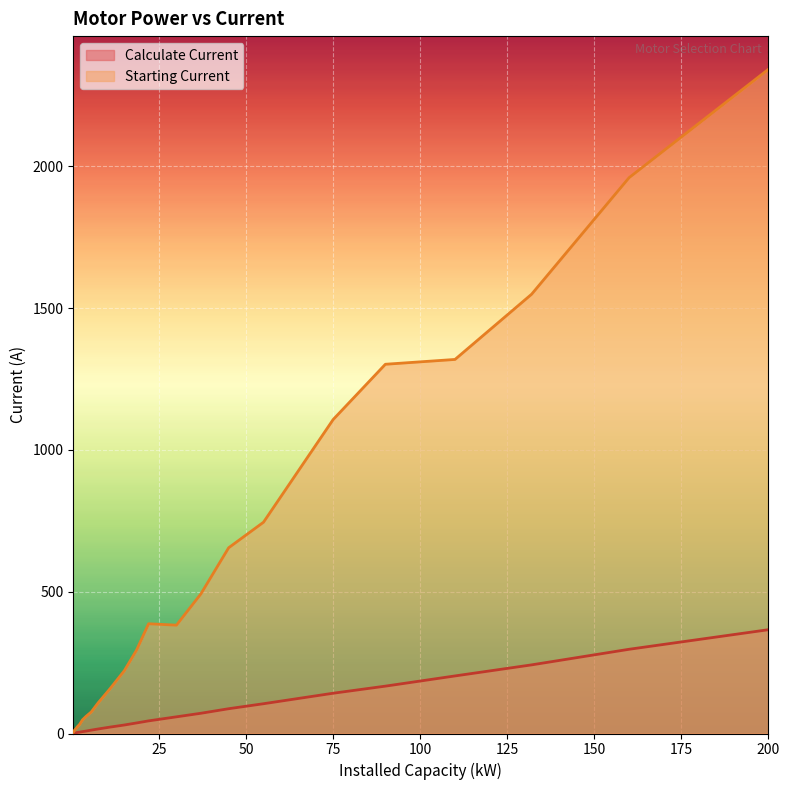

Where is the first local maximum for Starting Current?

22.0